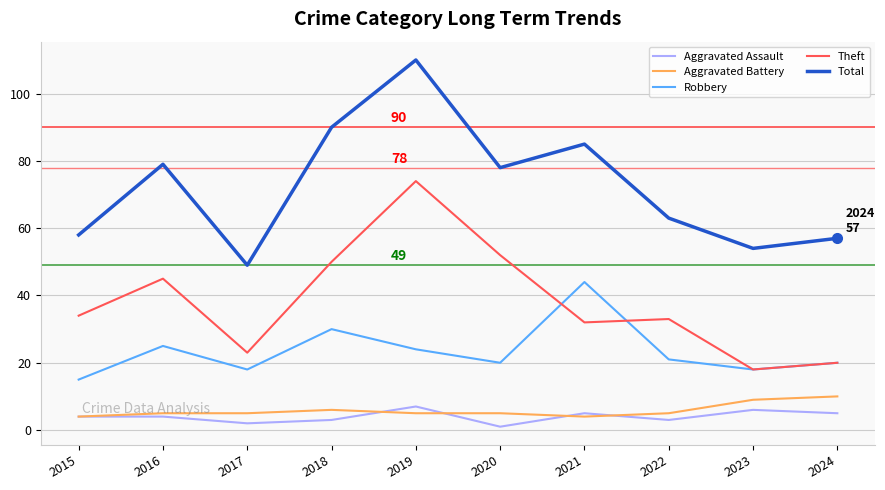

Rank the series by their maximum value, from highest to lowest.

Total, Theft, Robbery, Aggravated Battery, Aggravated Assault